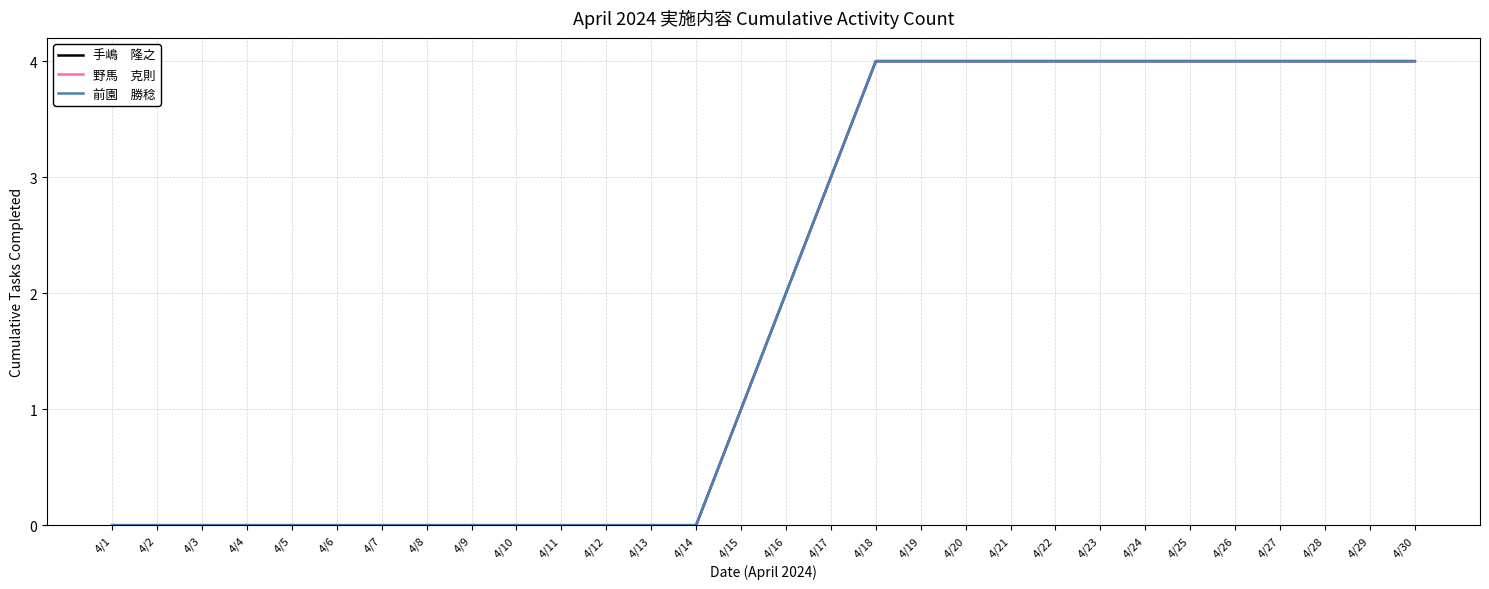

Does the chart have visible grid lines?

Yes